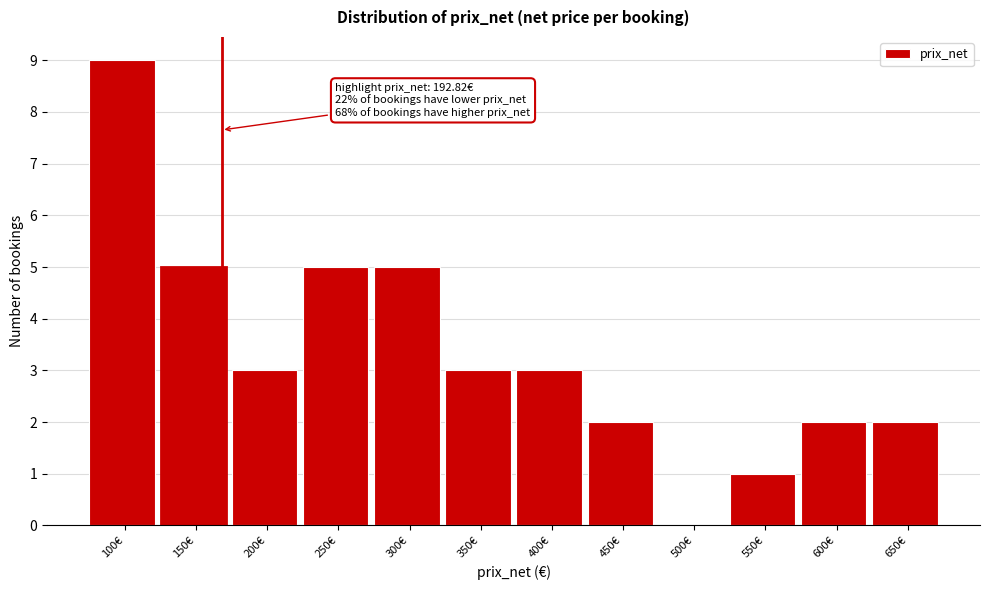

Reading right to left, extract all data points from this chart.

650€=2	600€=2	550€=1	500€=0	450€=2	400€=3	350€=3	300€=5	250€=5	200€=3	150€=5	100€=9